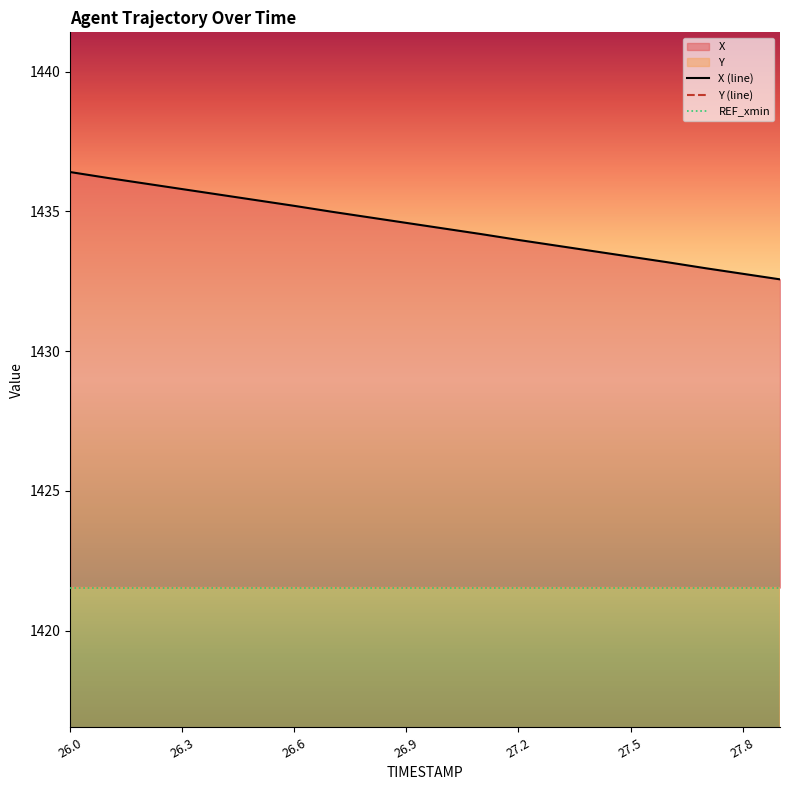

Which series has the largest total across all categories?

X (line)